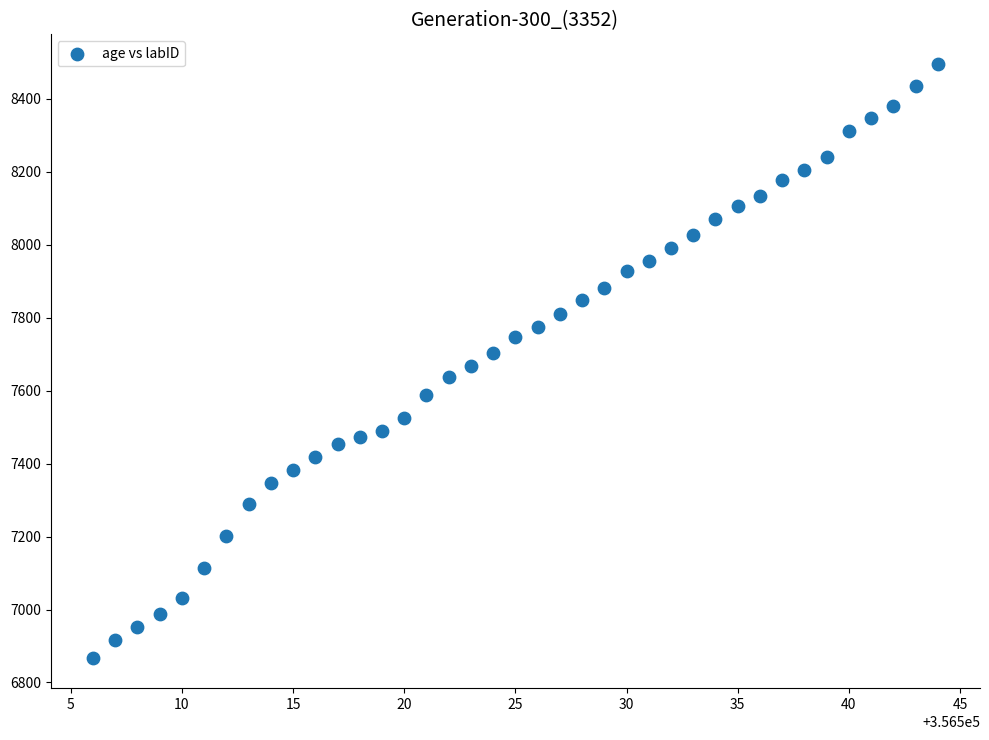

What is the range of Y values (max minus min)?

1629